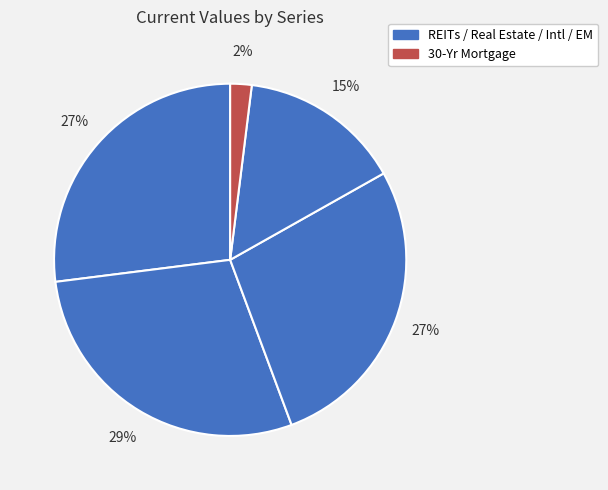

How many segments does this pie chart have?

5